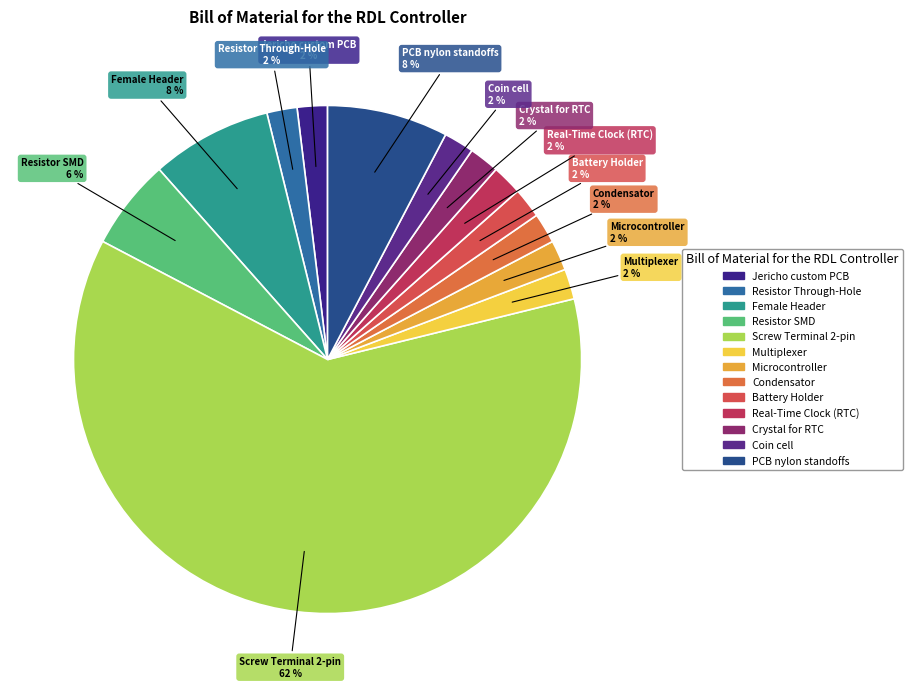

How many segments does this pie chart have?

13